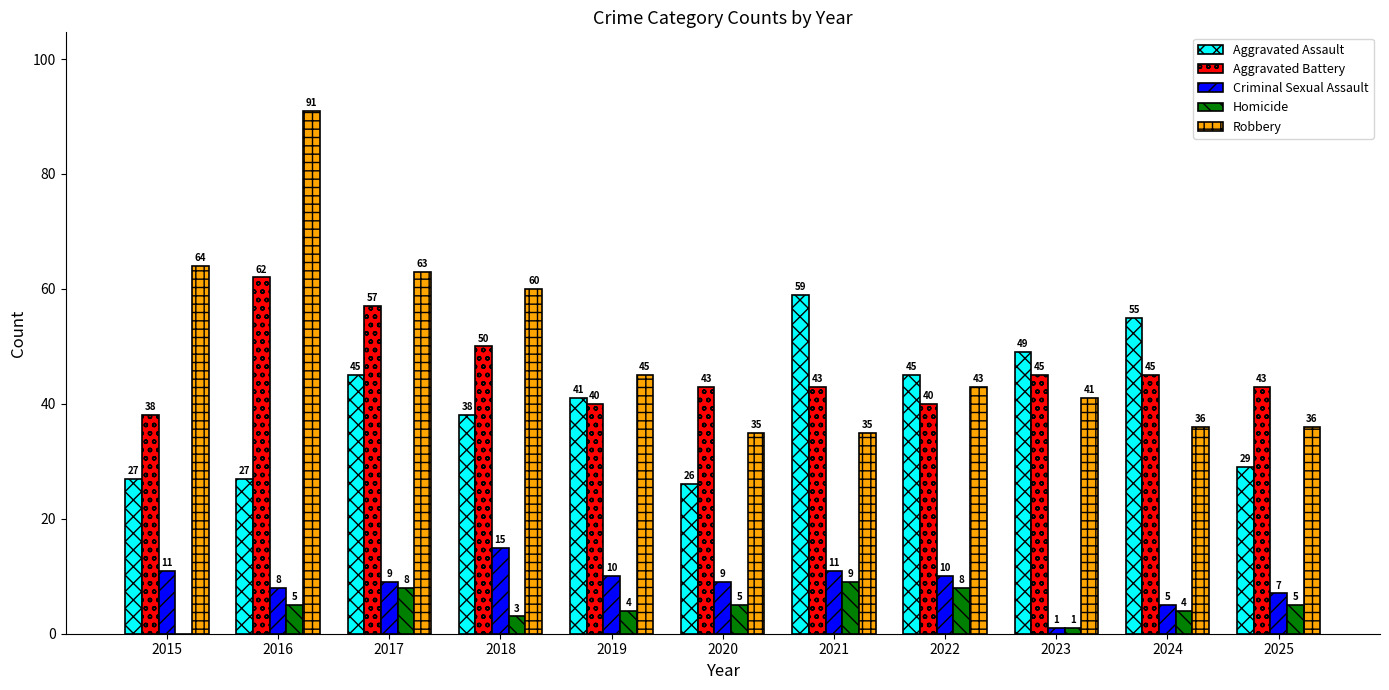

At which label does Robbery reach its peak?

2016